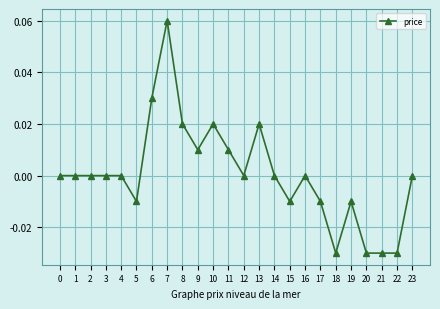

Which has a higher value, 17 or 9?

9